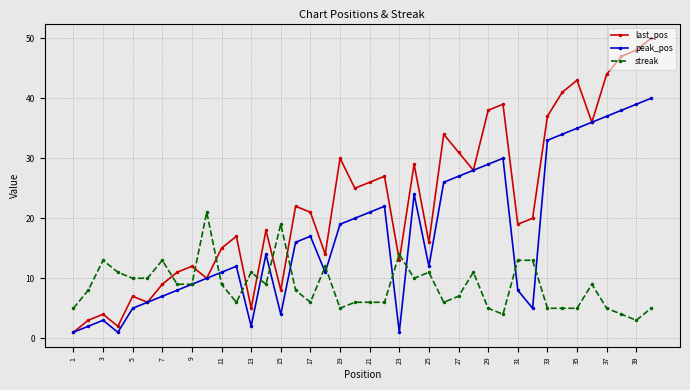

Rank the series by their average value, from highest to lowest.

last_pos, peak_pos, streak